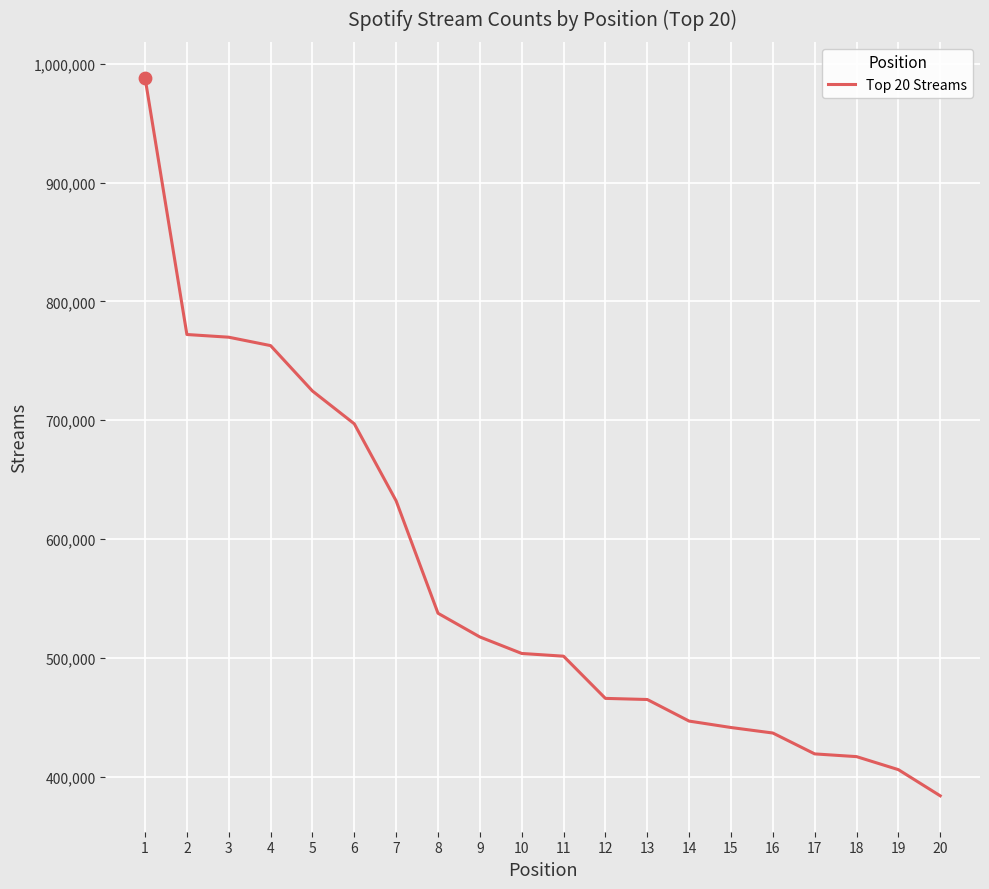

What is the change in value from 5 to 6?

-27608